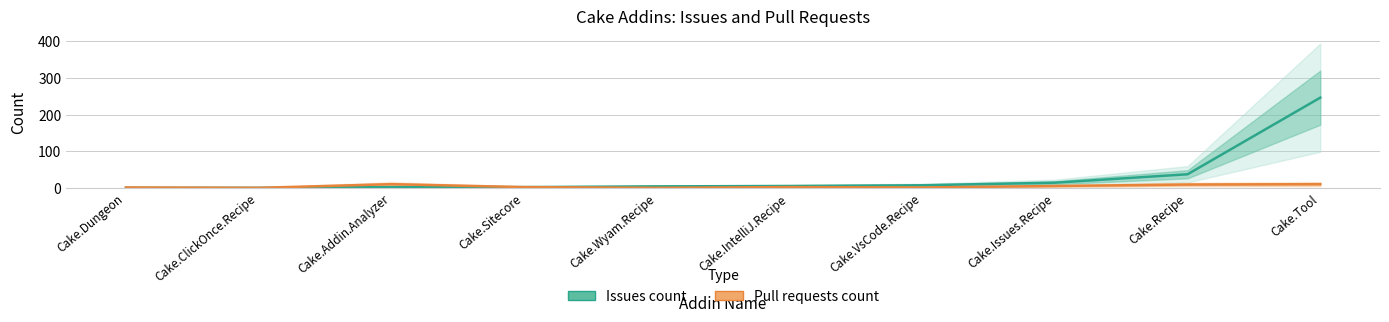

The Pull requests count series shows 5 at Cake.Issues.Recipe. True or false?

True